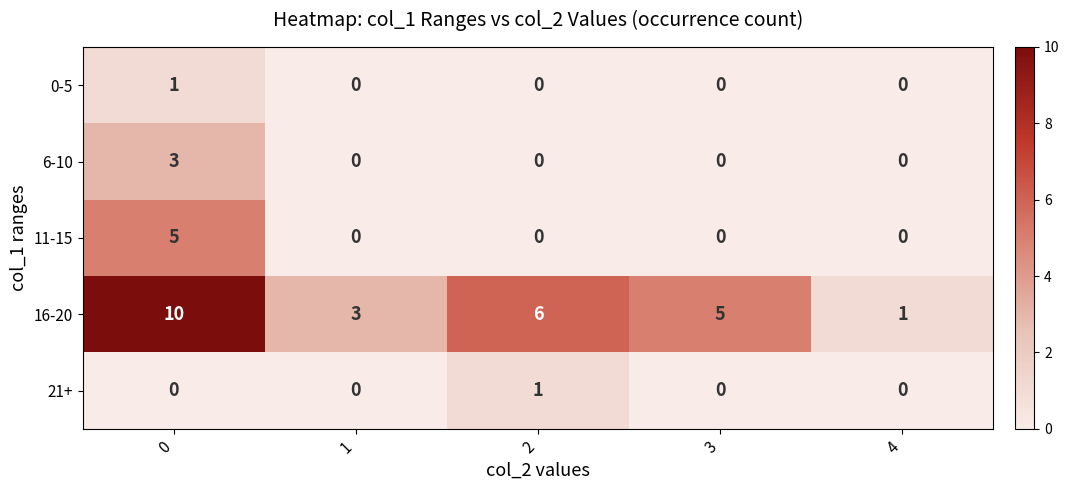

The 0-5 series shows 0 at 4. True or false?

True